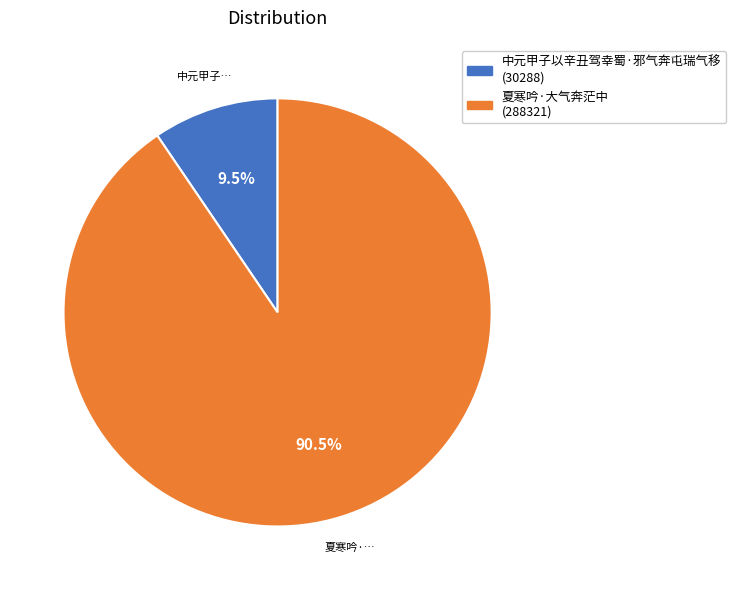

Count the number of slices in the pie.

2